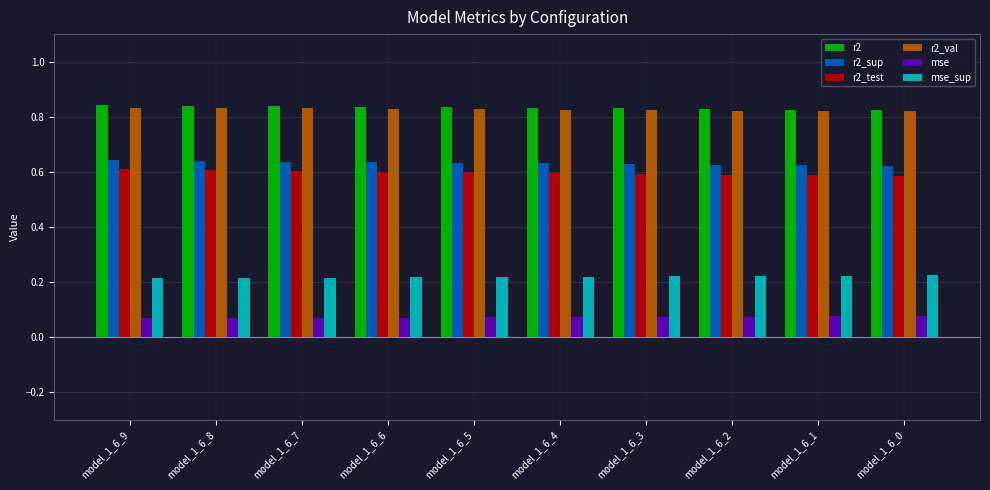

Is the value of r2 at model_1_6_5 greater than the value of r2_sup at model_1_6_4?

Yes